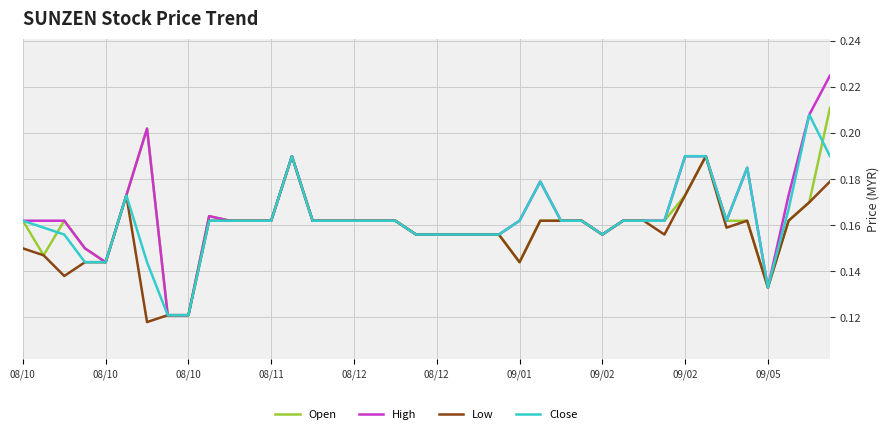

Which series has the widest spread of values?

High